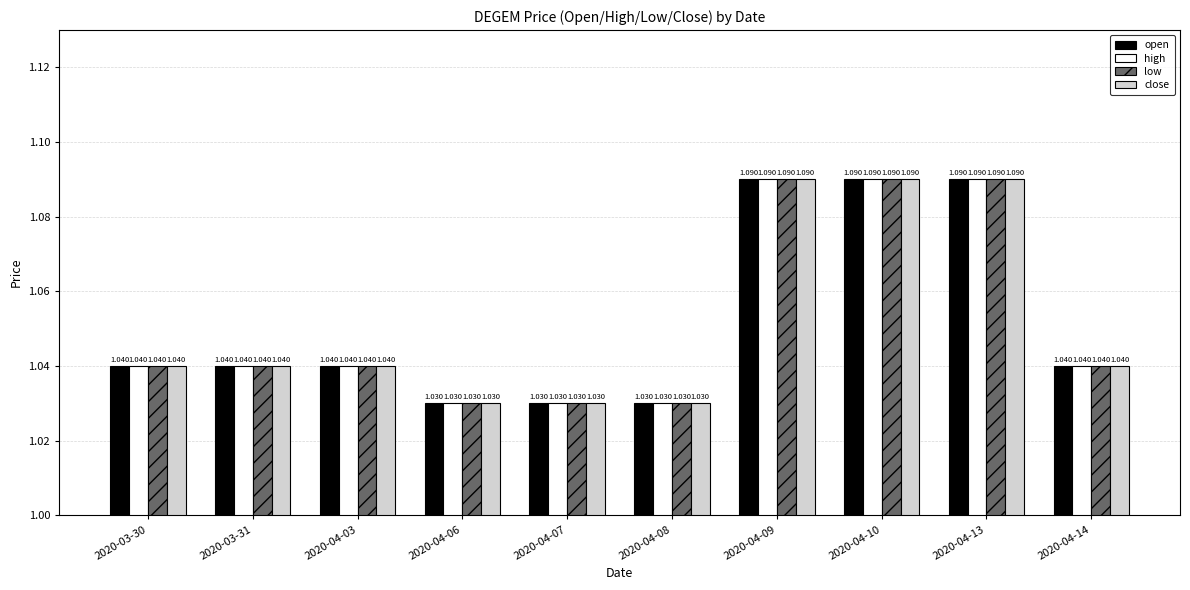

Is the value of open at 2020-04-10 greater than the value of high at 2020-04-14?

Yes